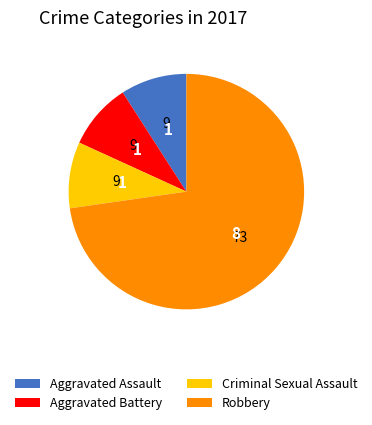

True or false: Criminal Sexual Assault accounts for 1% of the total.

False